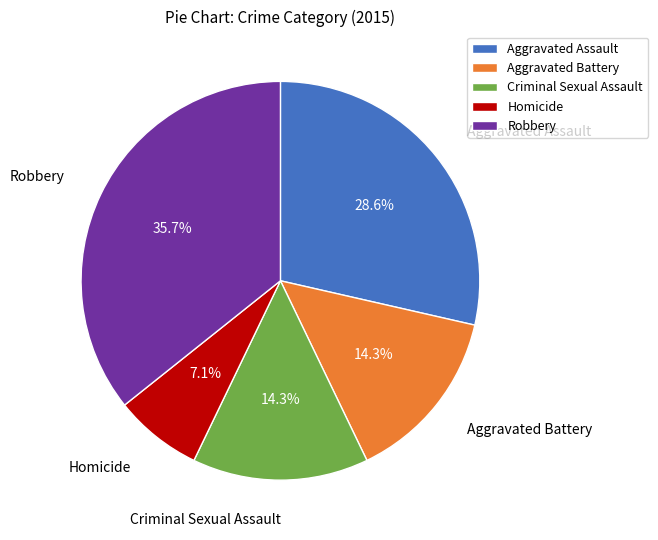

What percentage is the Criminal Sexual Assault slice, to the nearest percent?

14%